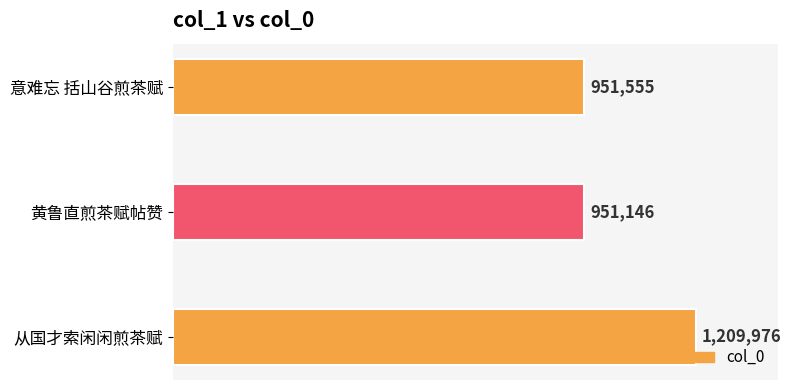

Does the chart contain any negative values?

No